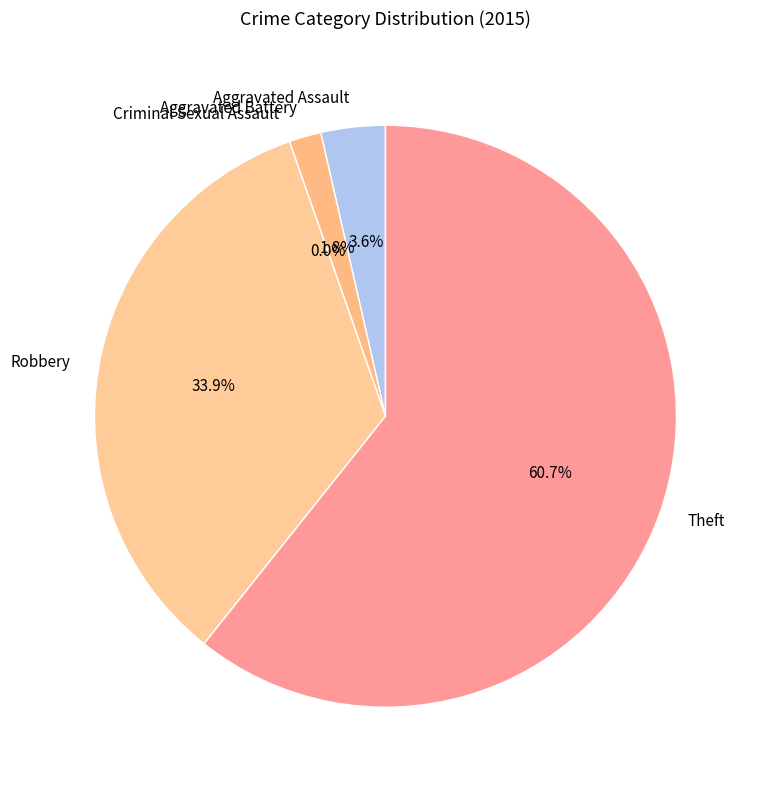

What percentage is the Robbery slice, to the nearest percent?

34%